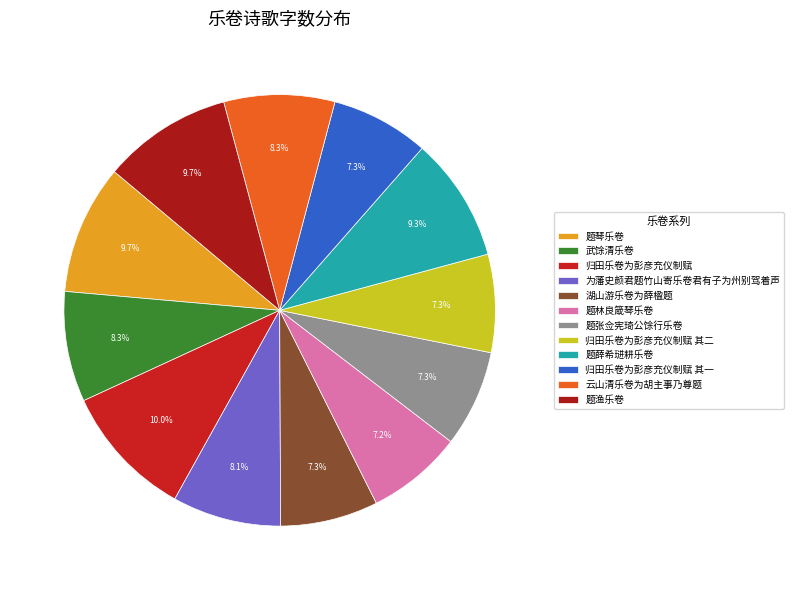

True or false: 云山清乐卷为胡主事乃尊题 accounts for 1% of the total.

False